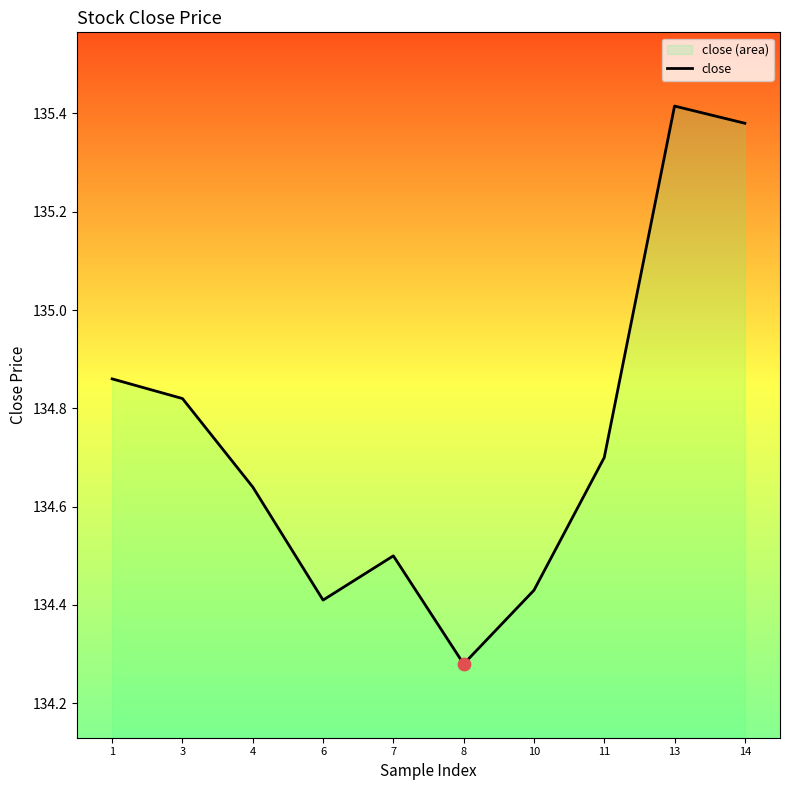

What is the ratio of the value at 3 to the value at 14?

1.0